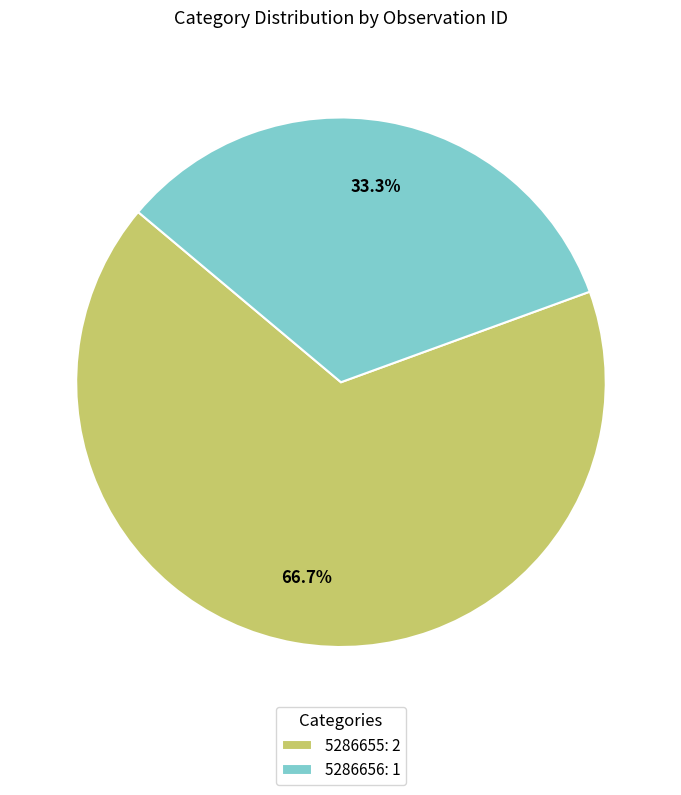

Does any single category account for the majority?

Yes